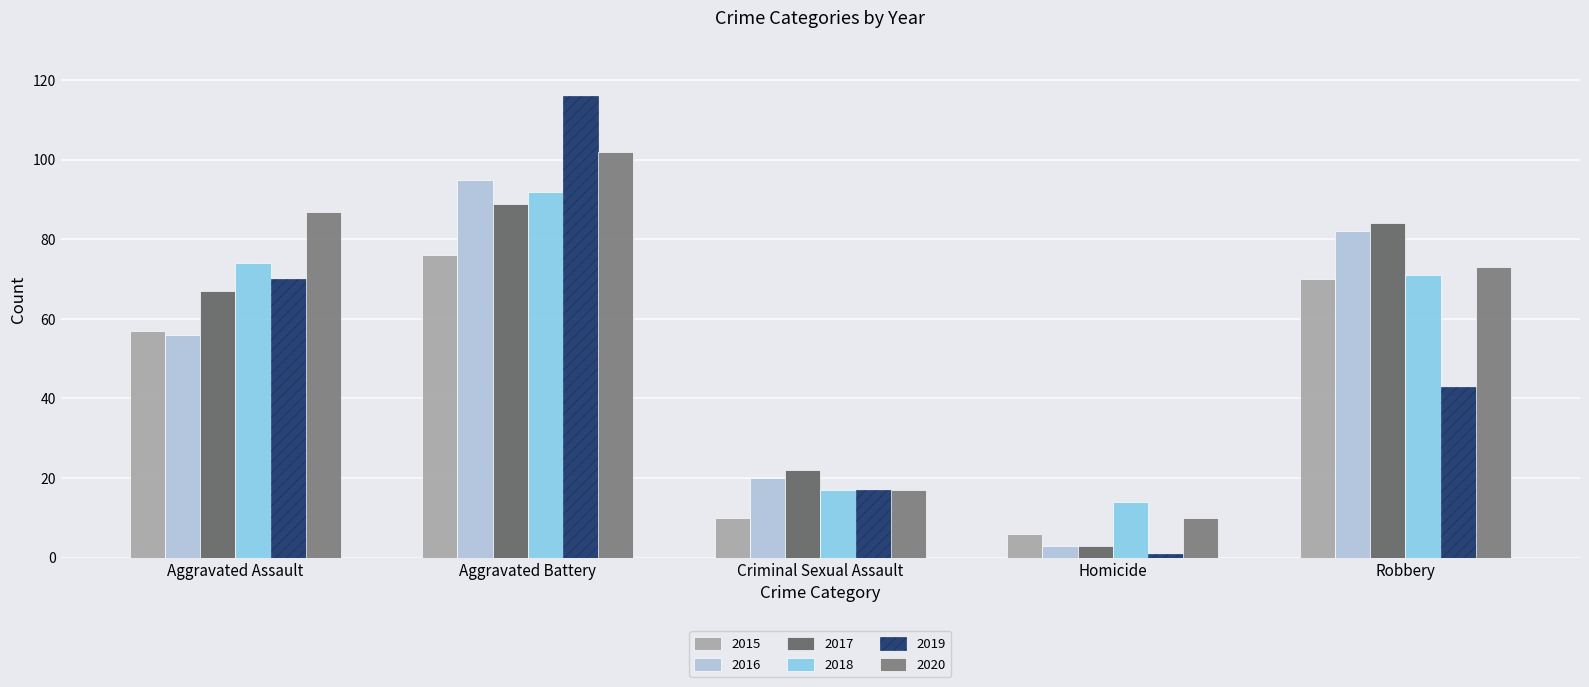

Which series changed the most between Homicide and Robbery?

2017